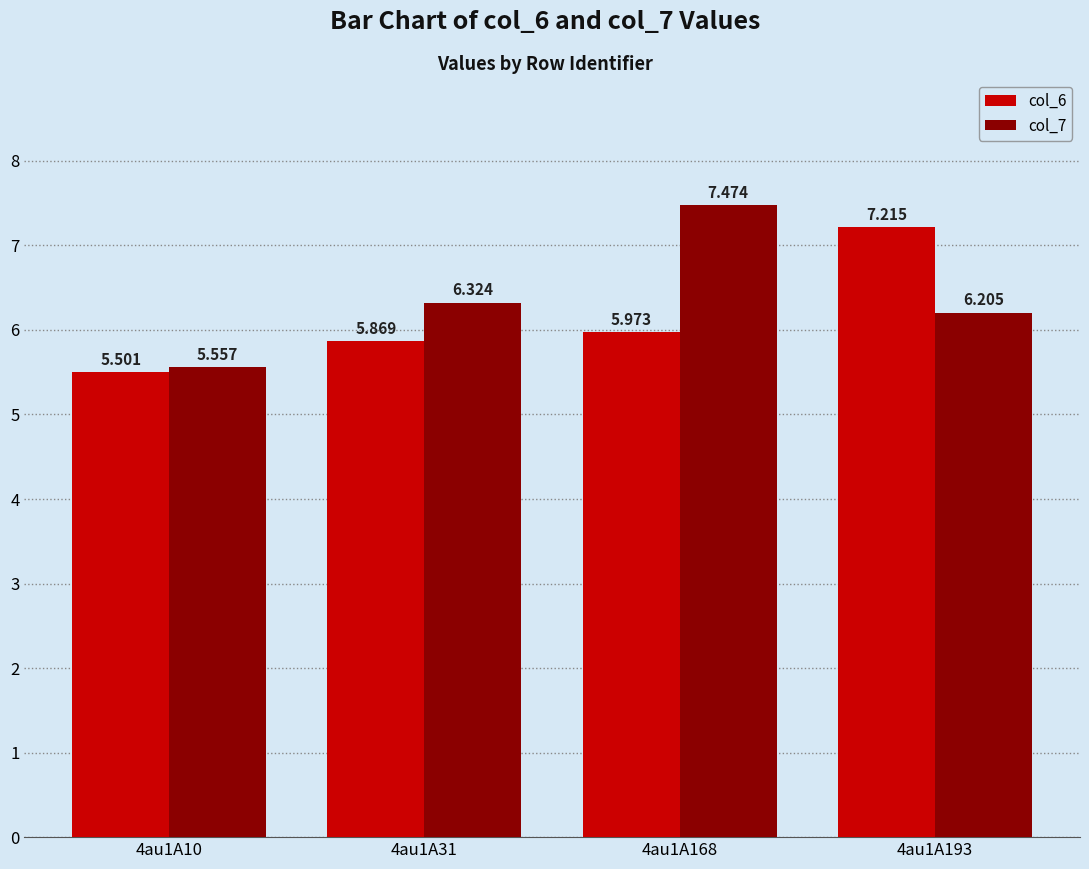

The col_6 series shows 7.2 at 4au1A193. True or false?

True